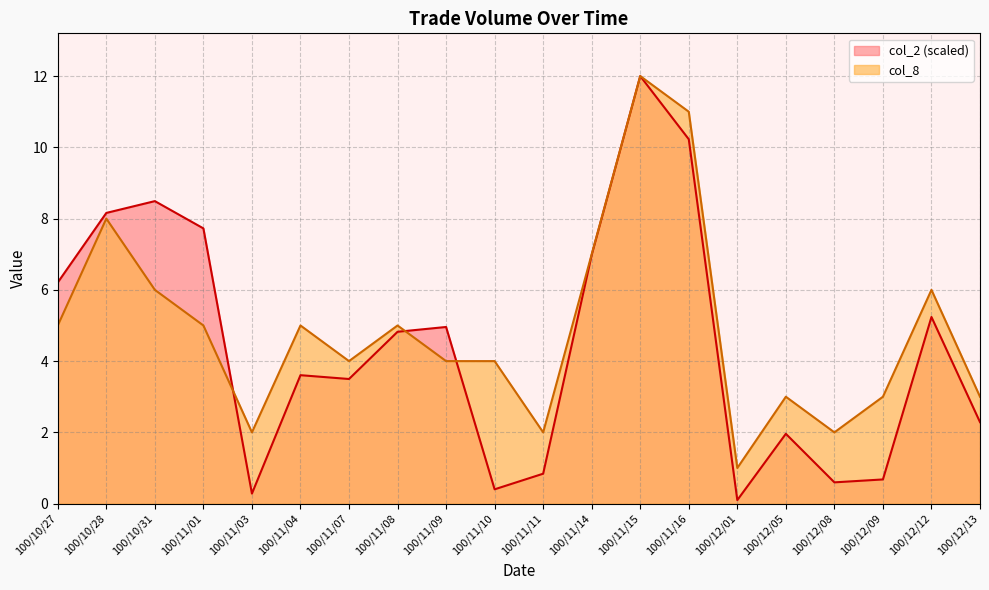

Reading right to left, transcribe all the data shown in this chart.

col_2: 2.3	5.2	0.7	0.6	2.0	0.1	10.2	12.0	7.0	0.8	0.4	5.0	4.8	3.5	3.6	0.3	7.7	8.5	8.2	6.2
col_8: 3.0	6.0	3.0	2.0	3.0	1.0	11.0	12.0	7.0	2.0	4.0	4.0	5.0	4.0	5.0	2.0	5.0	6.0	8.0	5.0